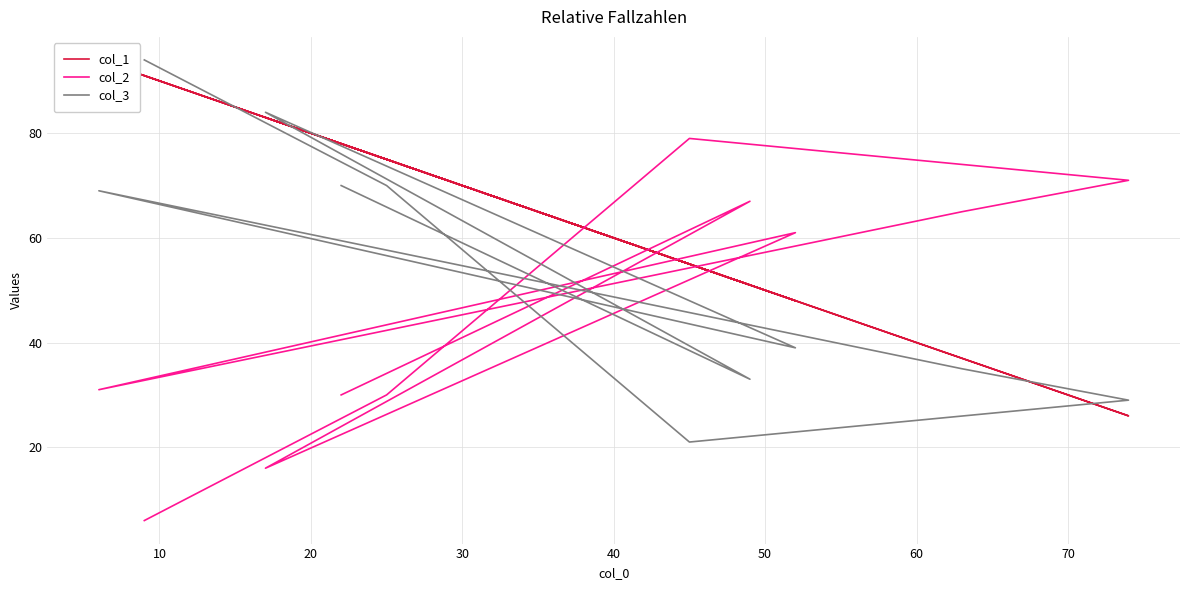

What is the lowest value of the col_1 series?

26